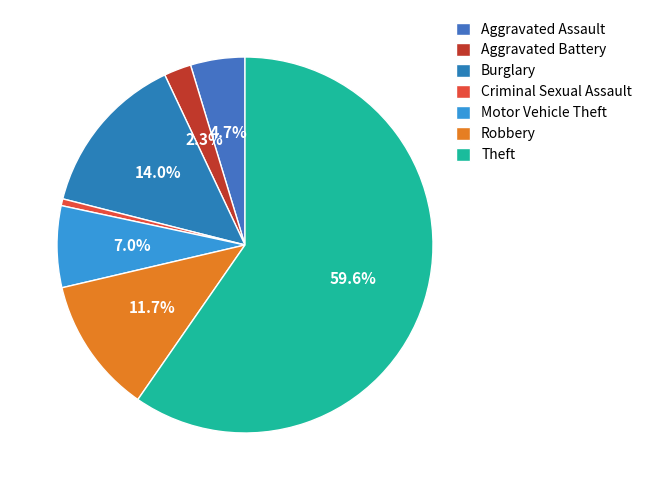

To the nearest percent, what percentage of the pie is Theft?

60%